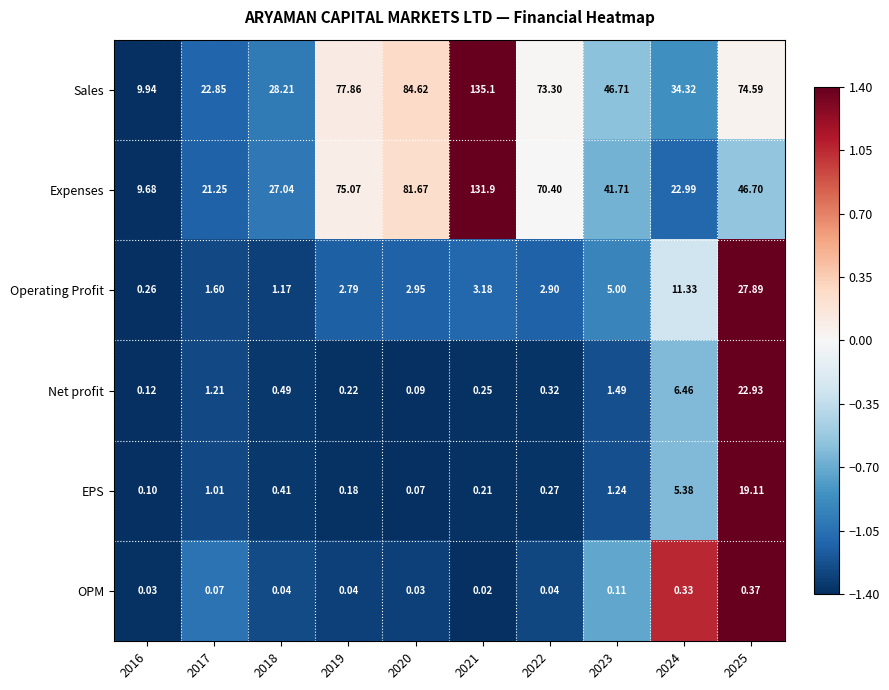

Rank the series by their maximum value, from lowest to highest.

OPM, EPS, Net profit, Operating Profit, Expenses, Sales